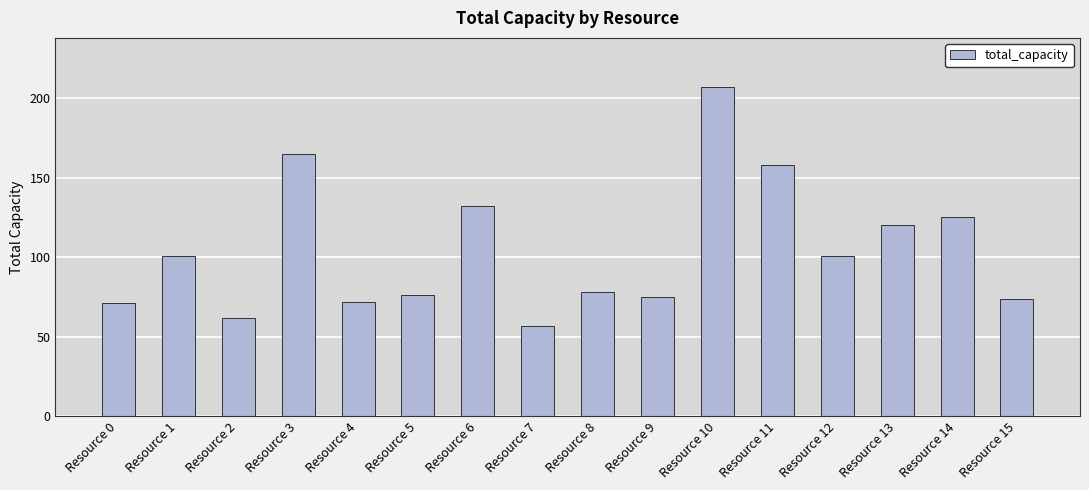

Approximately how many times larger is the value at Resource 11 compared to Resource 0?

2.2